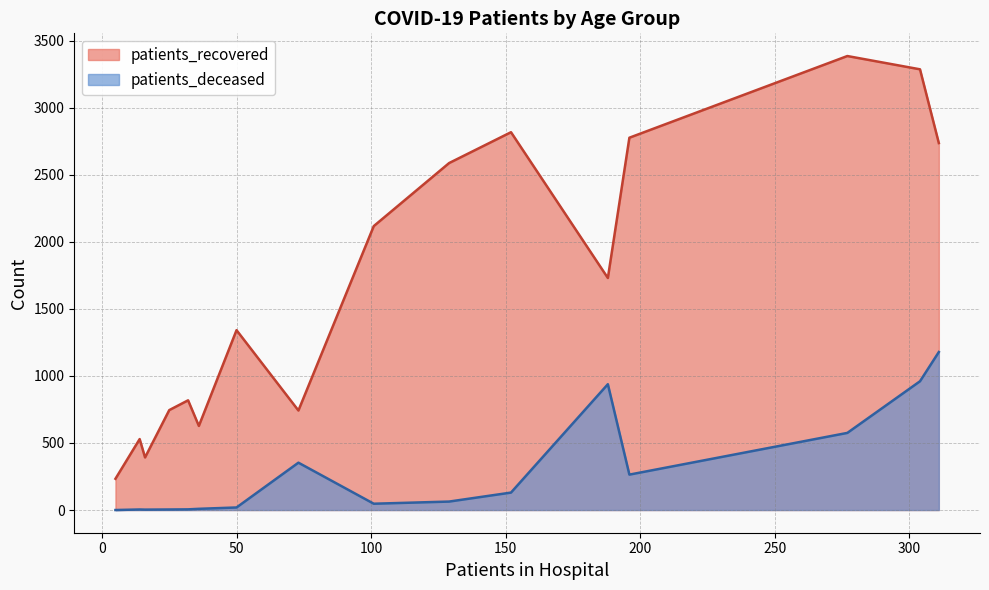

At how many categories does at least one series exceed 3351?

1